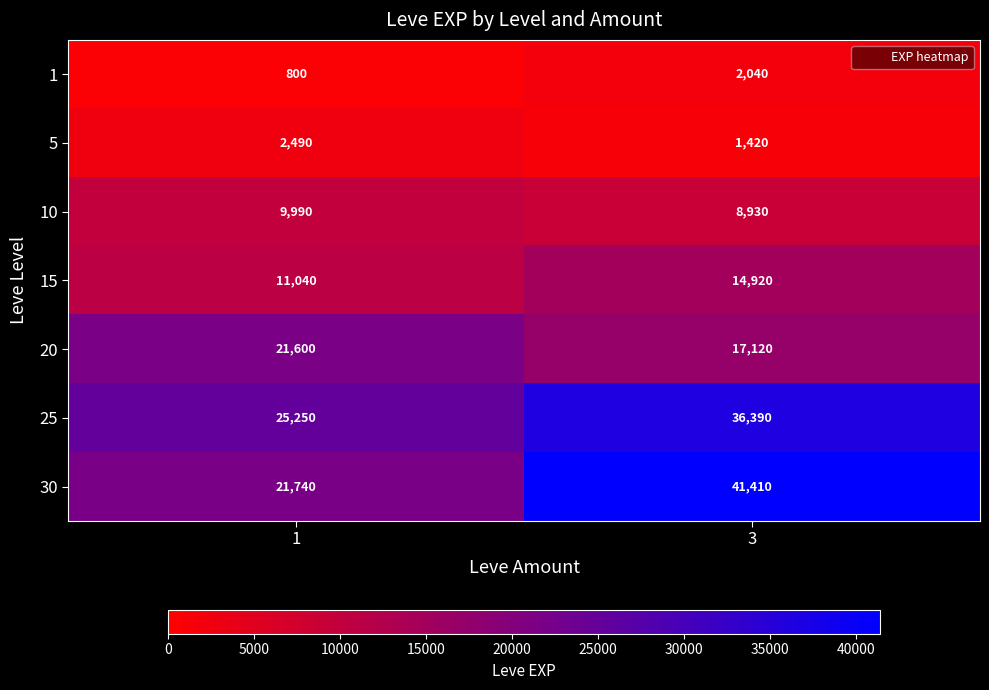

What is the minimum value shown in the chart?

800